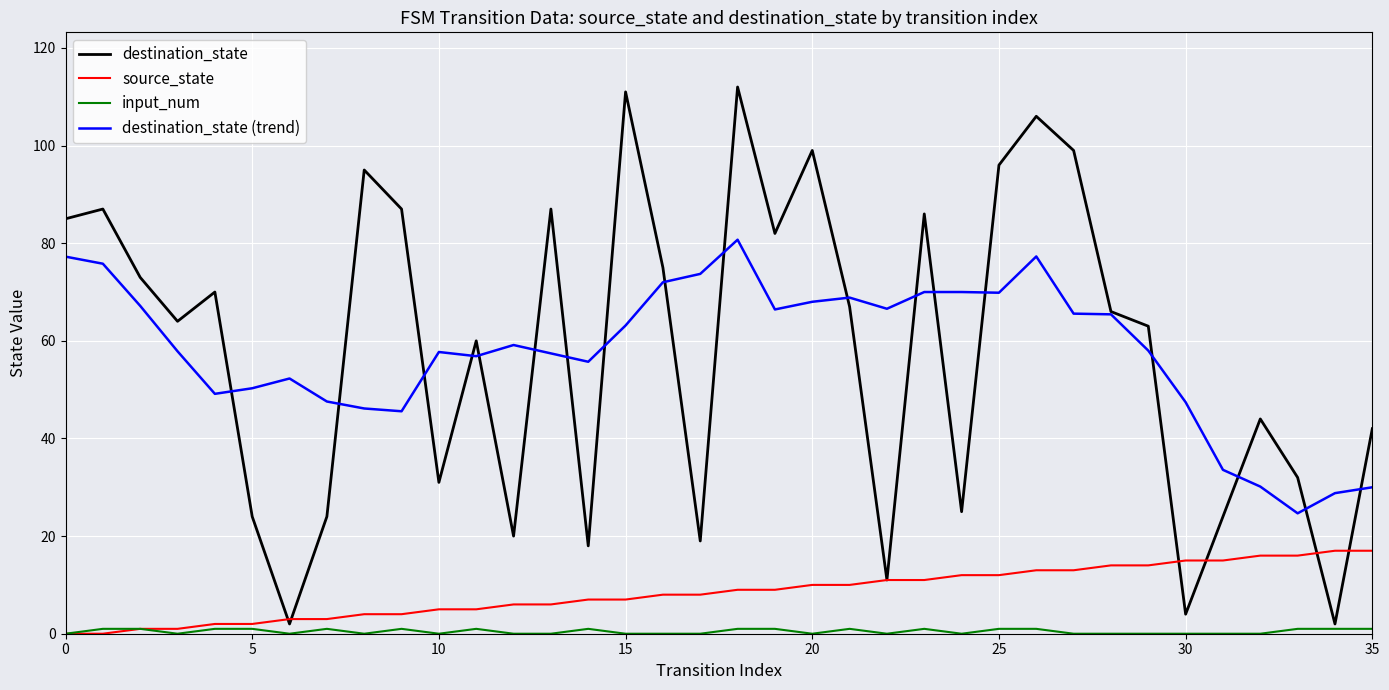

True or false: source_state and input_num cross at least once.

False